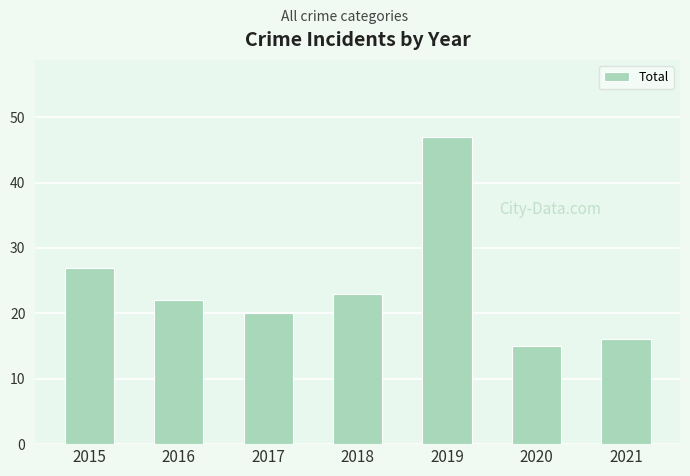

List the labels in order of value, largest first.

2019, 2015, 2018, 2016, 2017, 2021, 2020